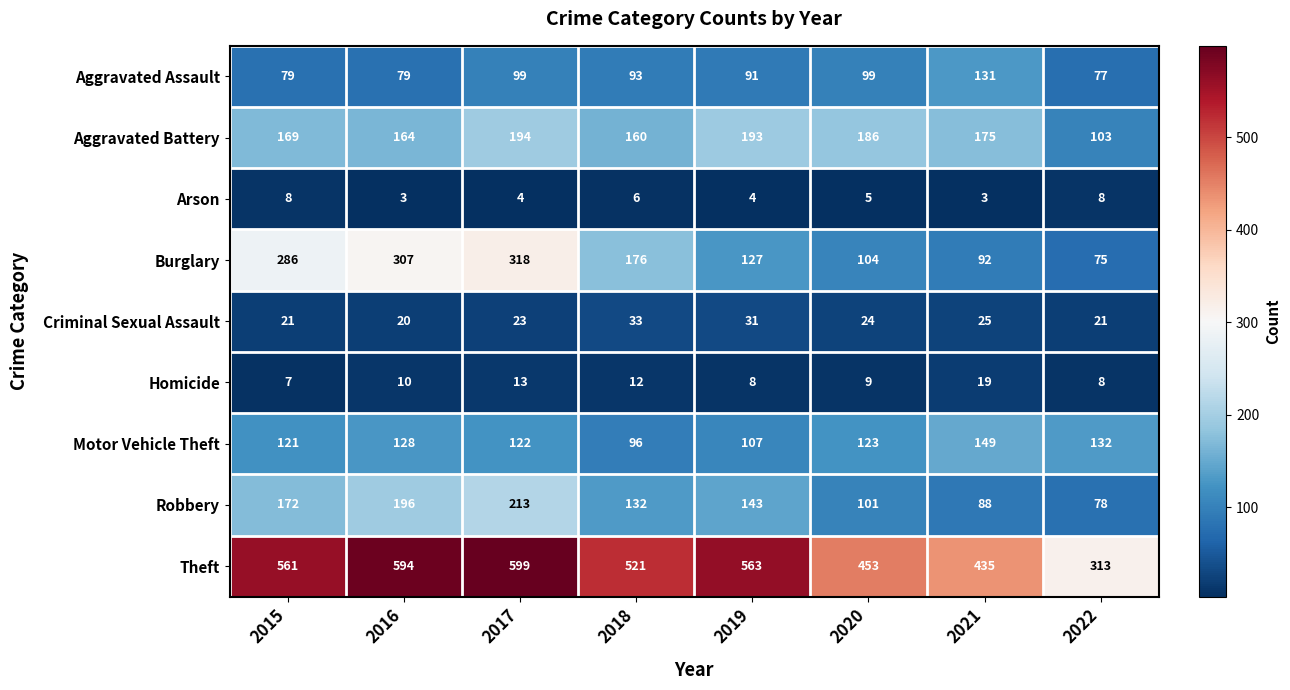

At which category is the sum across all series the highest?

2017